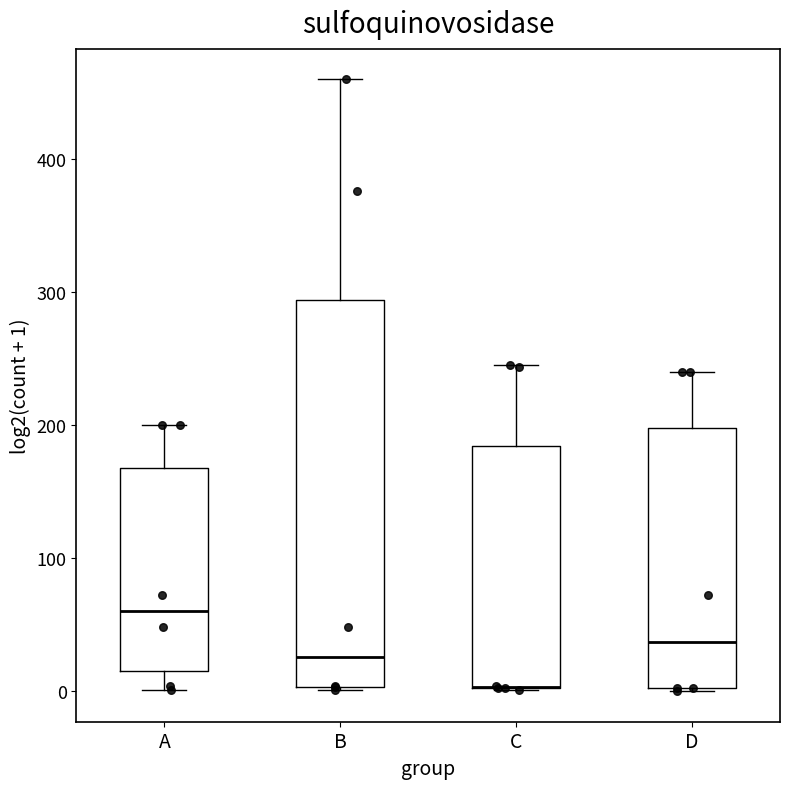

Reading left to right, read every box against the y-axis: the position of its median line, the range the box covers, and the ends of its whiskers. The values are not printed on the chart, so give them approximately, as read against the axis.

A: median 60, box 20 to 170, whiskers 0 to 200
B: median 30, box 0 to 290, whiskers 0 to 460
C: median 0 (drawn on the box's lower edge), box 0 to 180, whiskers 0 to 250
D: median 40, box 0 to 200, whiskers 0 to 240